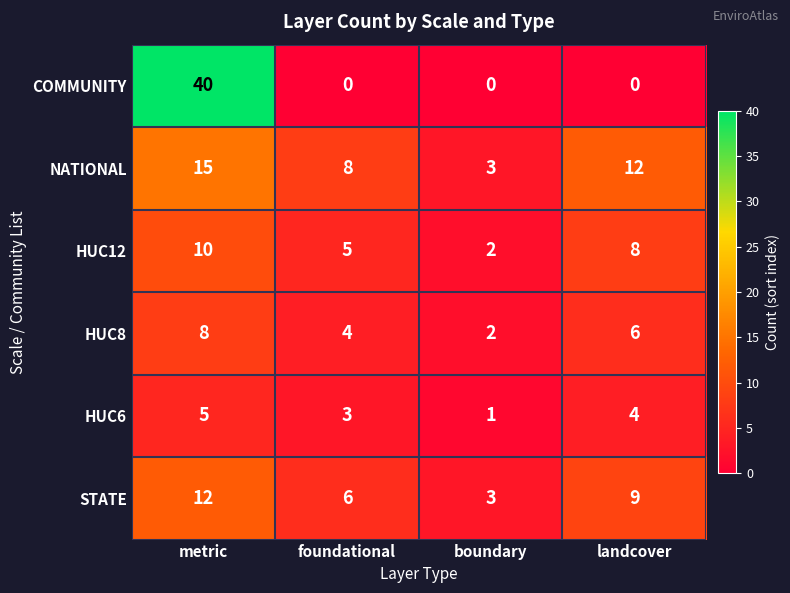

At which category does the chart reach its peak across all series?

metric